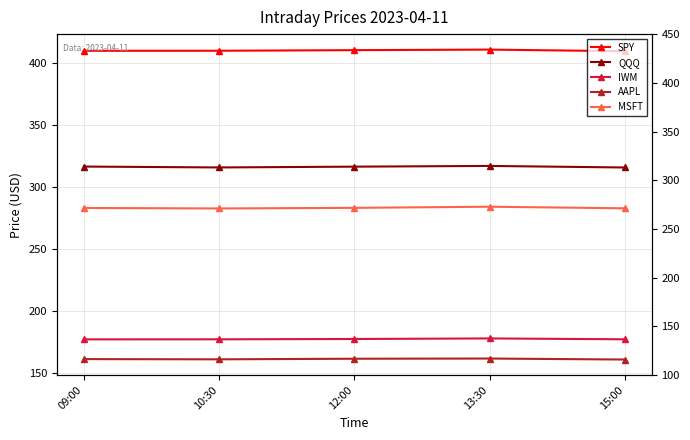

In AAPL, how many points are higher than both neighbors (excluding endpoints)?

1